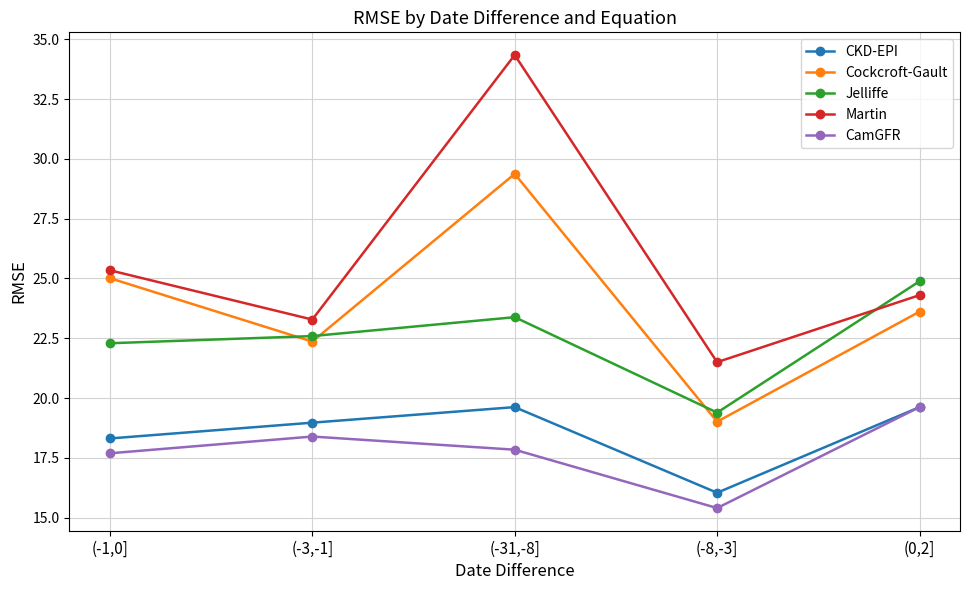

What is the minimum value for Cockcroft-Gault?

19.0